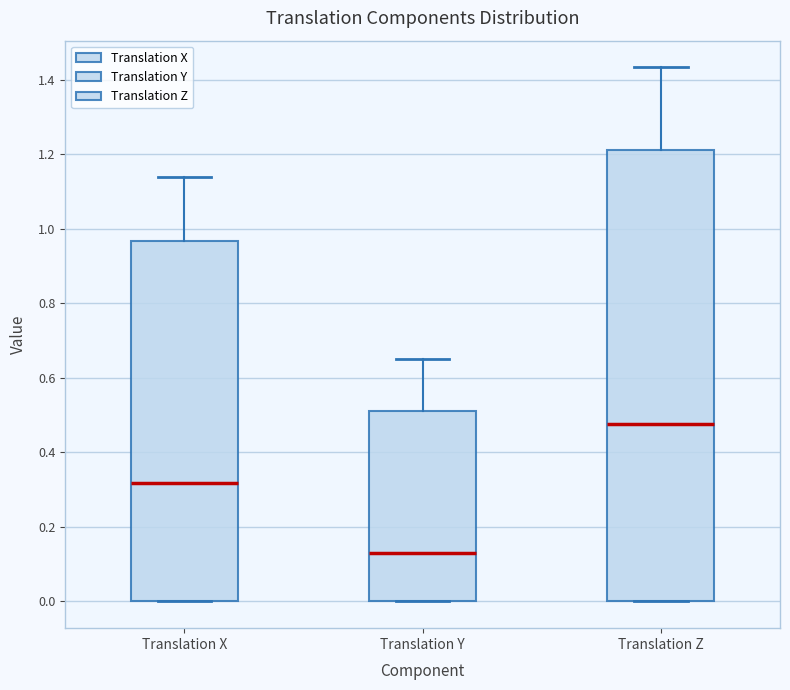

Reading left to right, read every box against the y-axis: the position of its median line, the range the box covers, and the ends of its whiskers. The values are not printed on the chart, so give them approximately, as read against the axis.

Translation X: median 0.32, box 0.00 to 0.96, whiskers 0.00 to 1.14
Translation Y: median 0.14, box 0.00 to 0.52, whiskers 0.00 to 0.66
Translation Z: median 0.48, box 0.00 to 1.22, whiskers 0.00 to 1.44